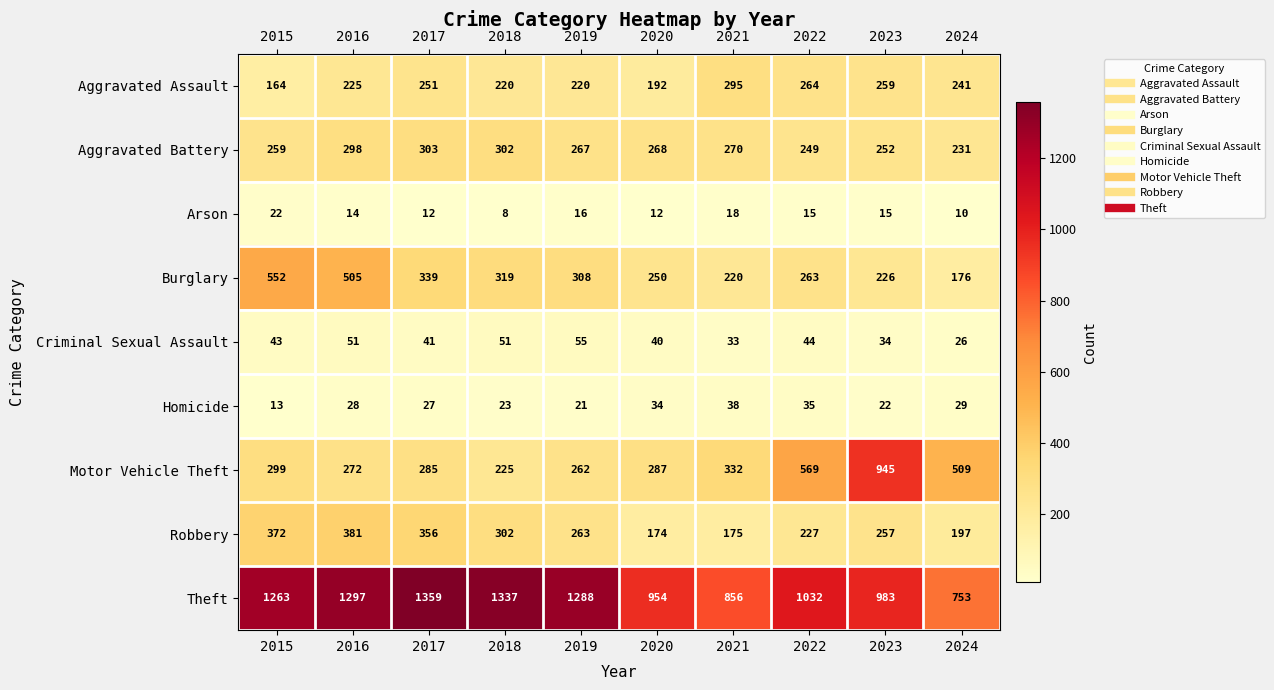

At which category does the chart reach its peak across all series?

2017